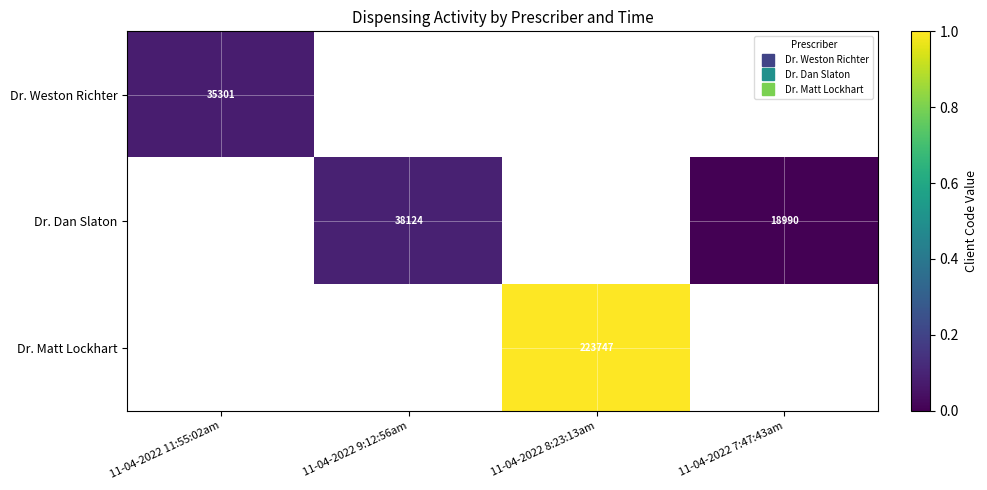

Which label corresponds to the smallest value in the chart?

11-04-2022 7:47:43am